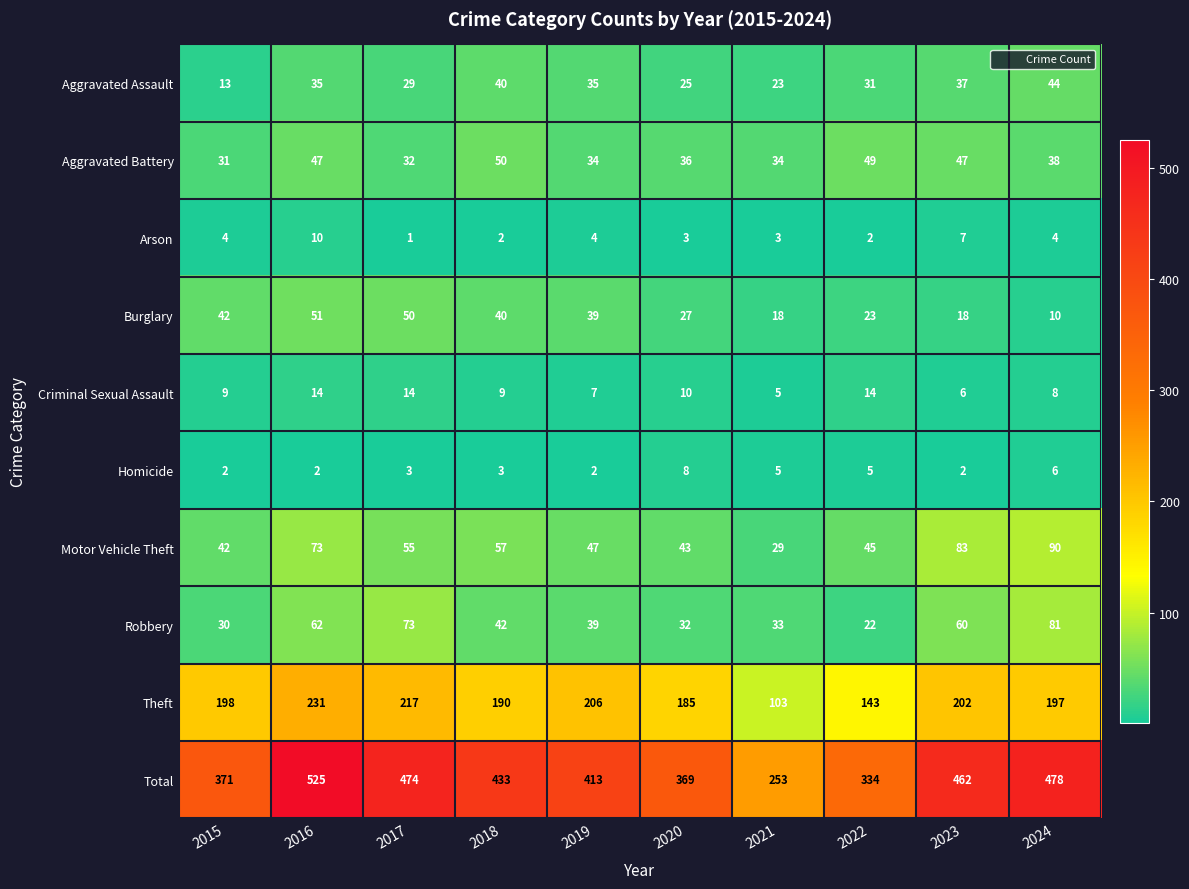

What is the average value of the Burglary series?

32